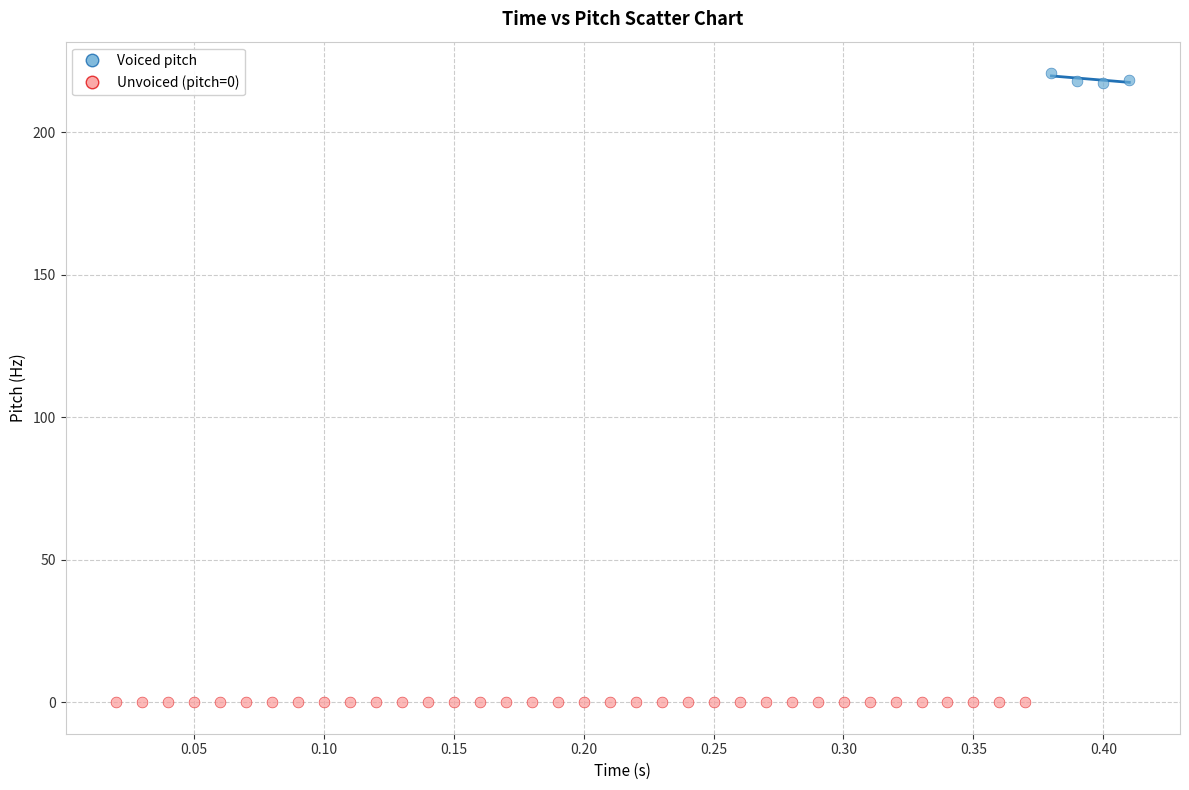

Which series contains the lowest Y value?

Unvoiced (pitch=0)